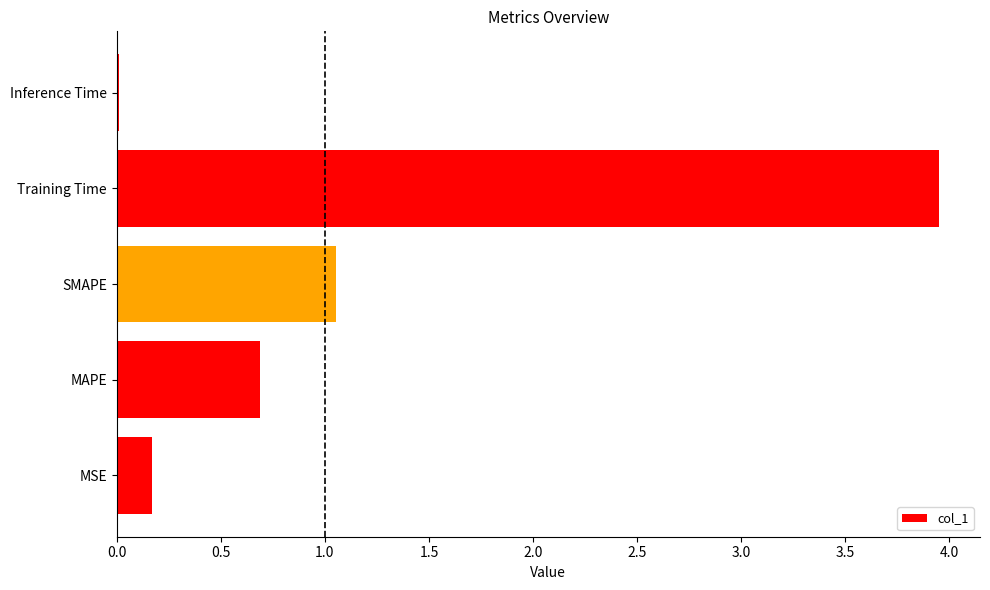

The value at MAPE is 0.7. True or false?

True